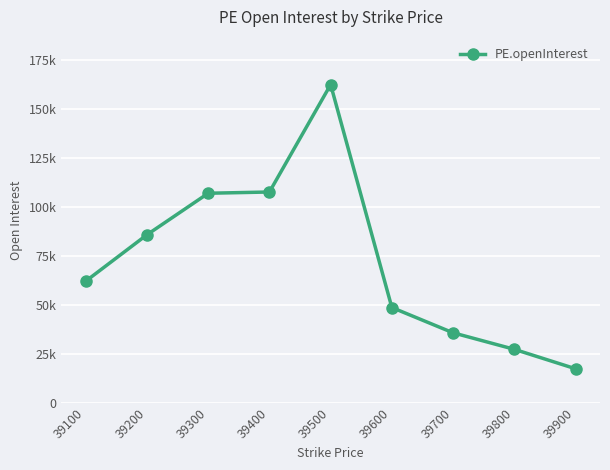

What is the maximum value shown in the chart?

162309